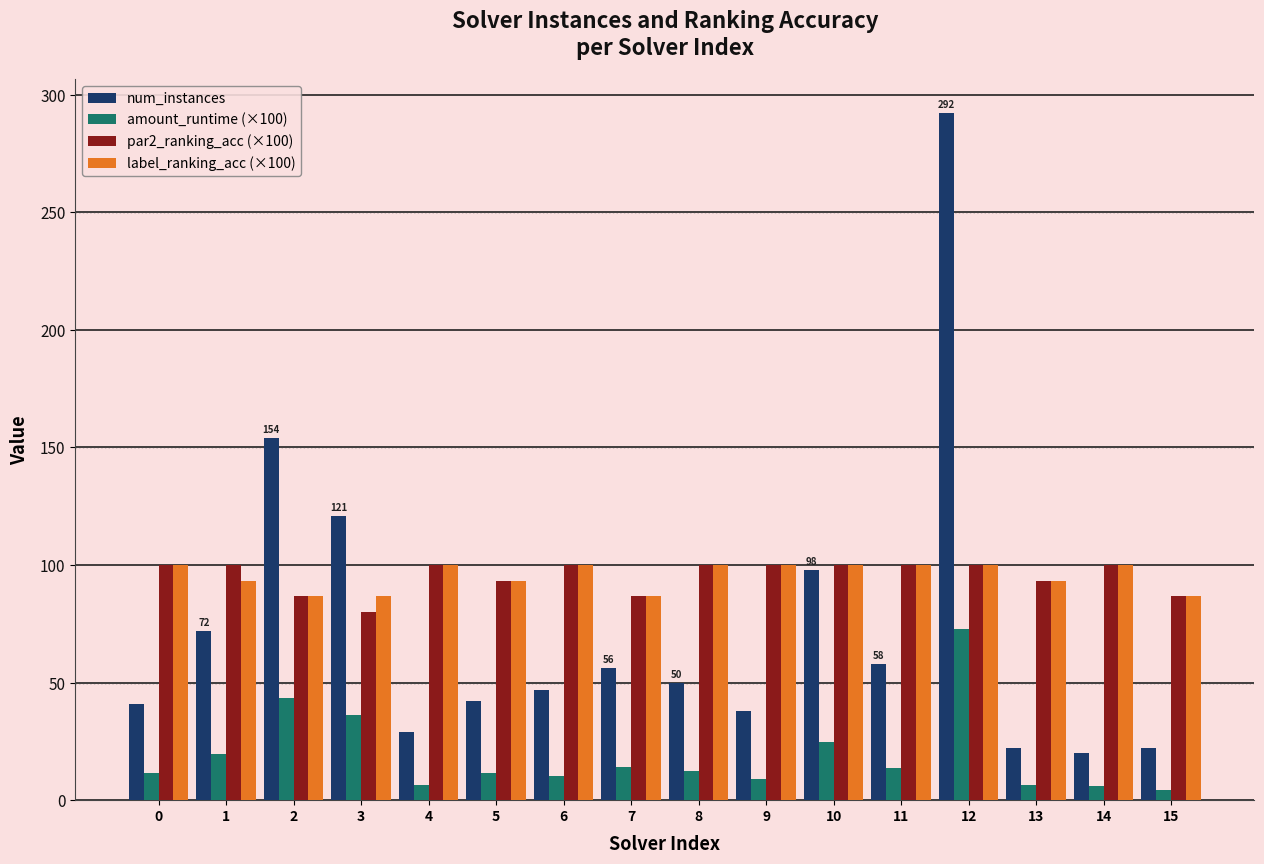

Which series has the largest range (max minus min)?

num_instances